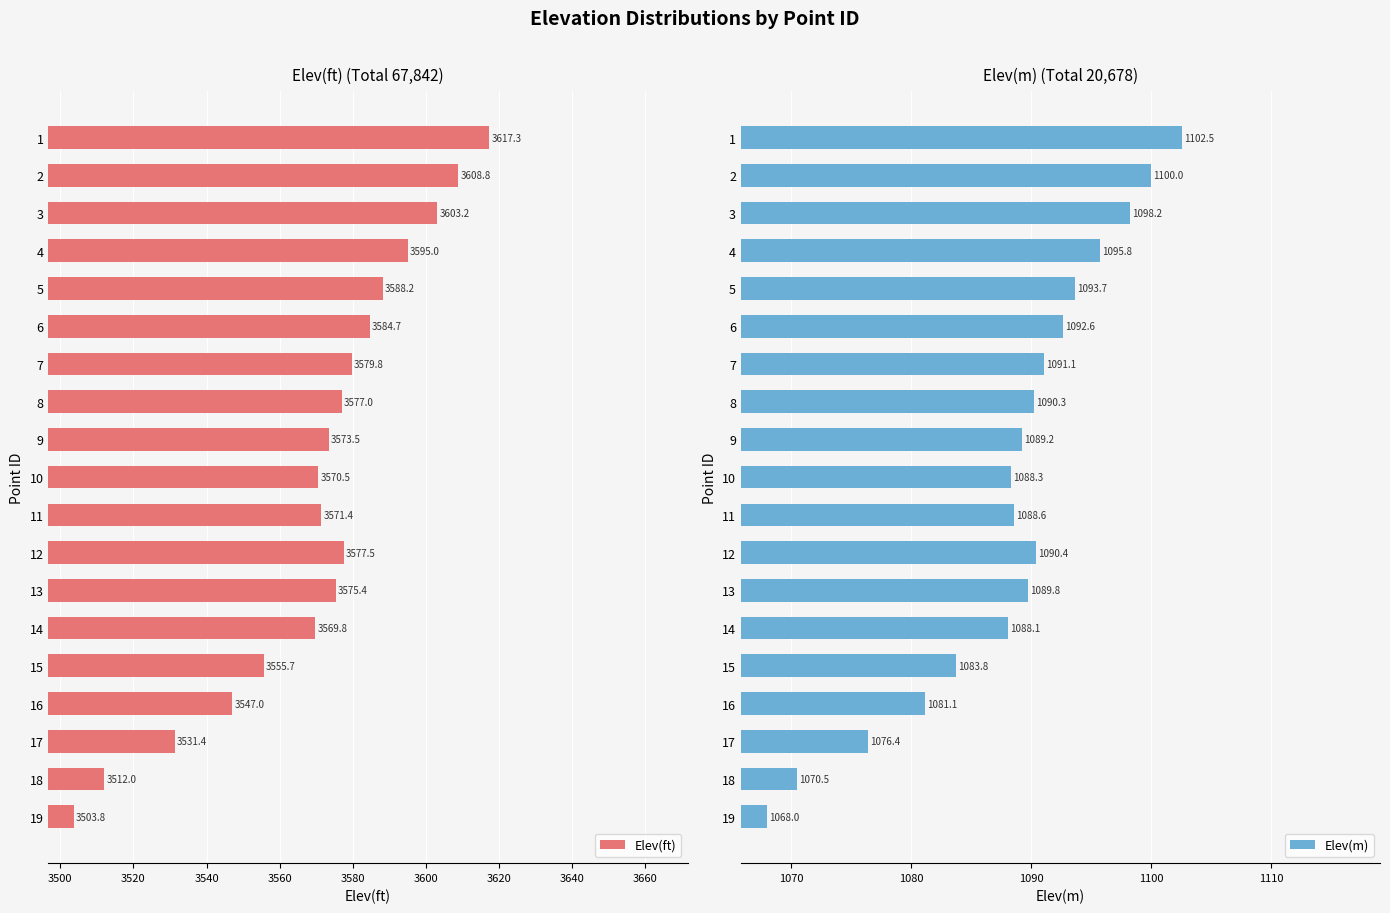

The value of Elev(ft) at 5 is 4870.4. True or false?

False